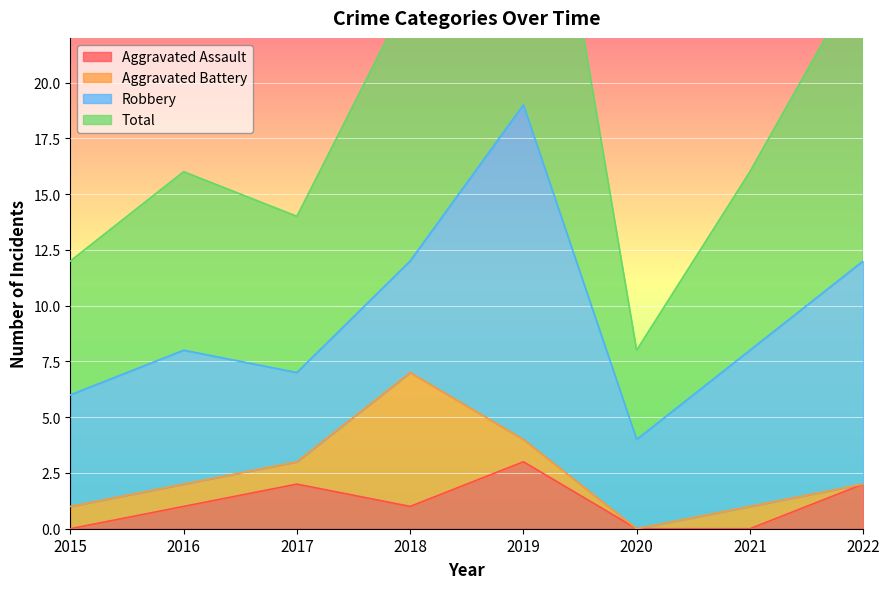

How many categories are shown in the chart?

8